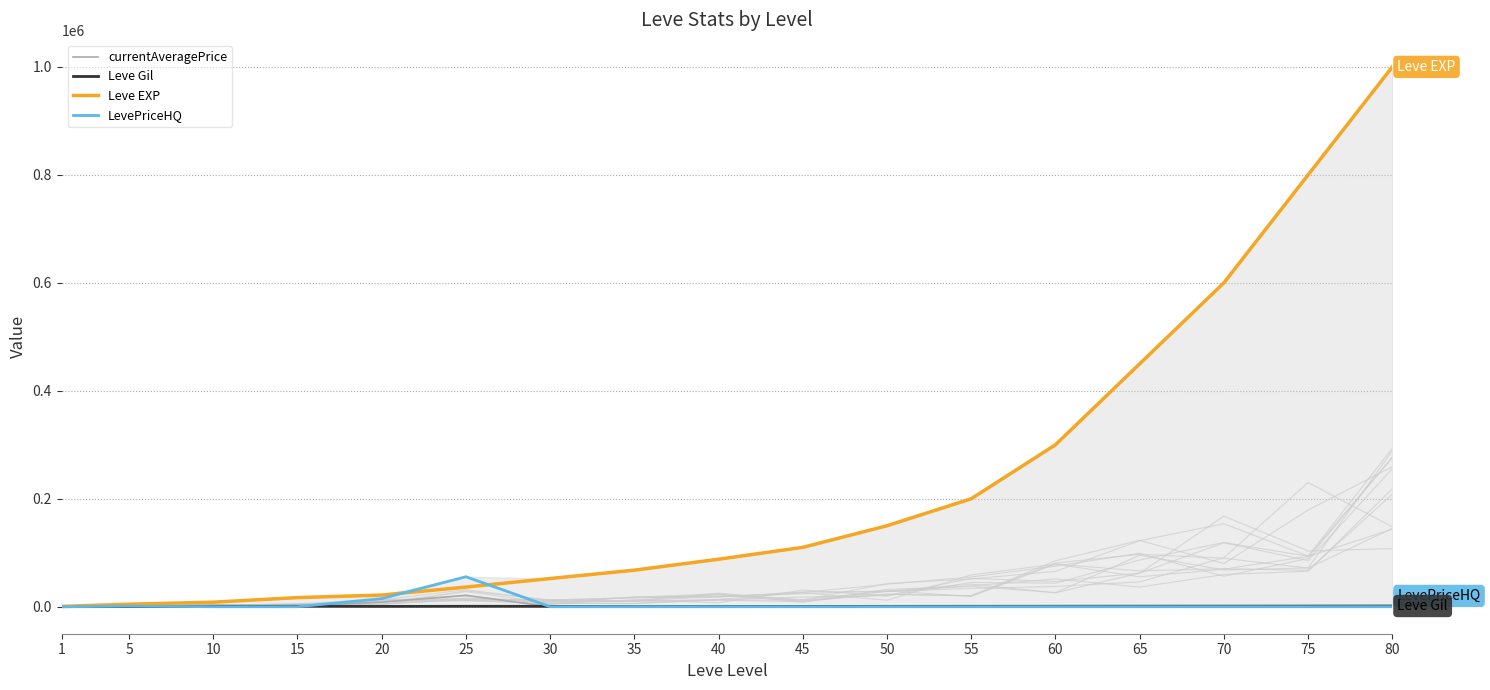

Count the number of categories in the chart.

17